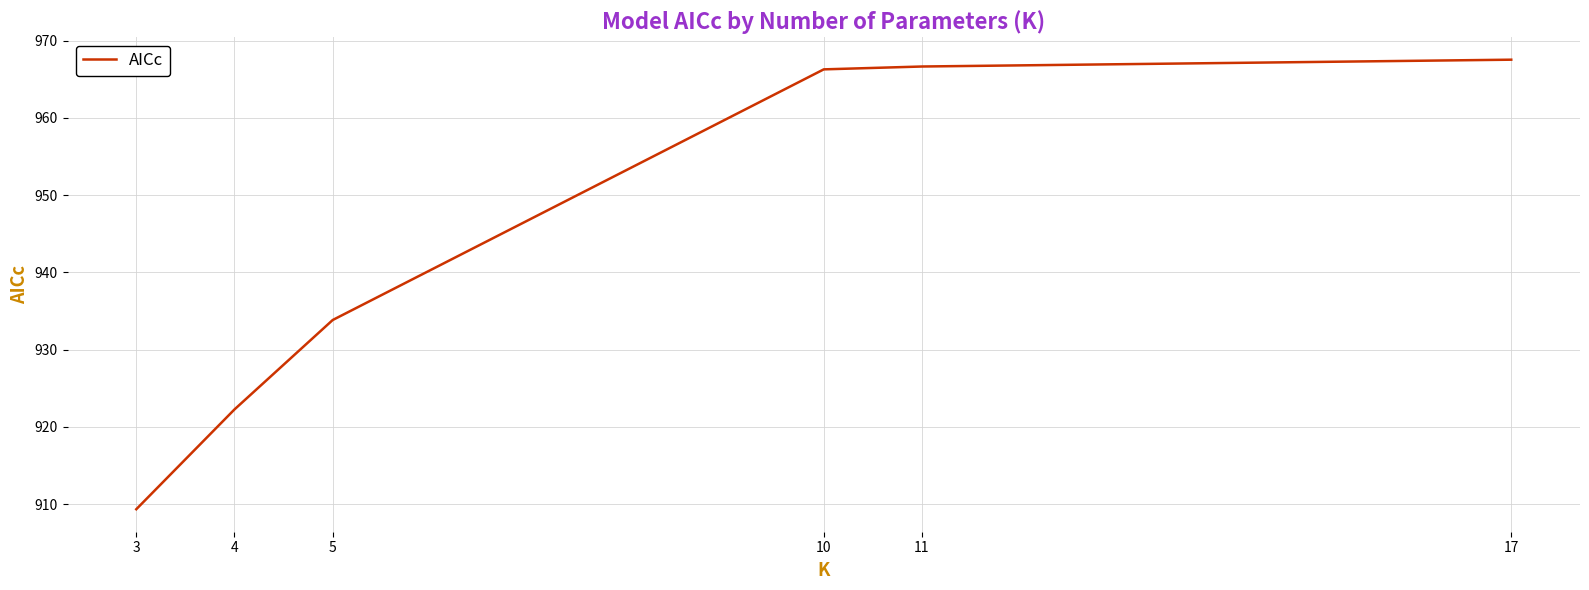

Where is the data nearest to the value 938?

5